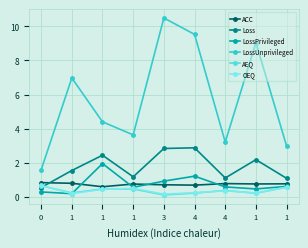

List the series in order of their peak value, highest first.

LossUnprivileged, Loss, LossPrivileged, ACC, OEQ, AEQ